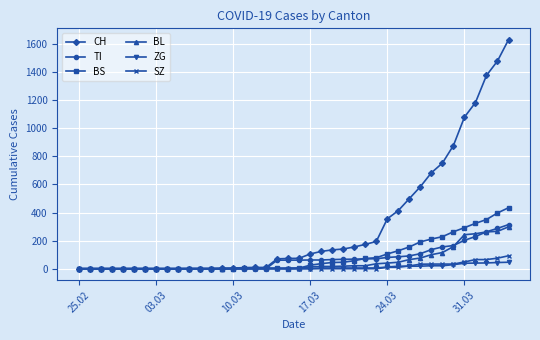

True or false: TI and BL cross at least once.

True